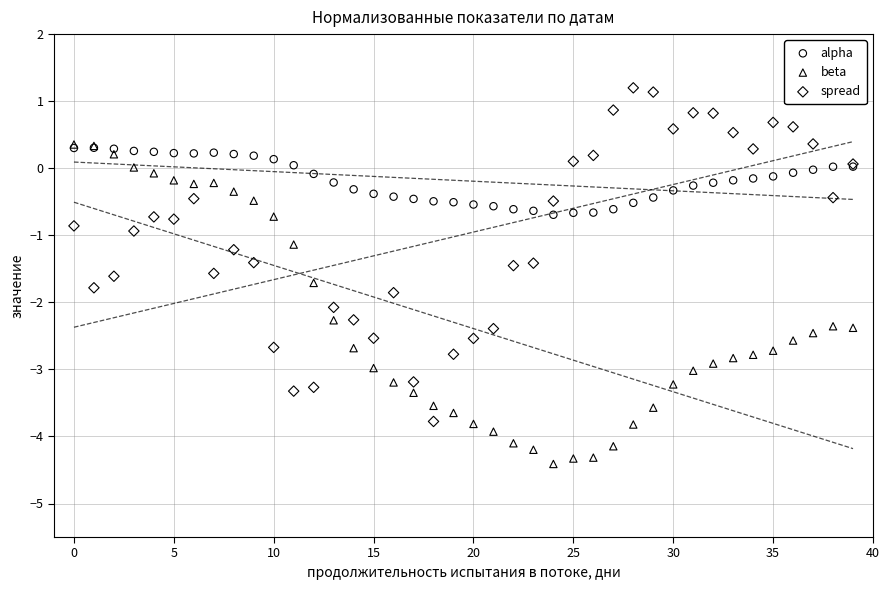

What are all the series names shown in the legend?

alpha, beta, spread